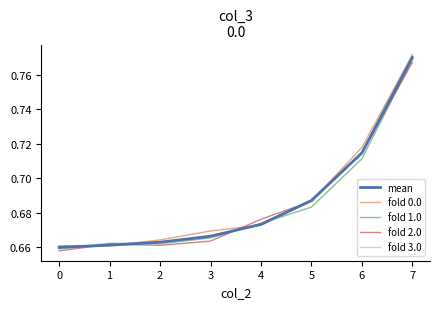

The fold 2.0 series shows 0.9 at 3. True or false?

False